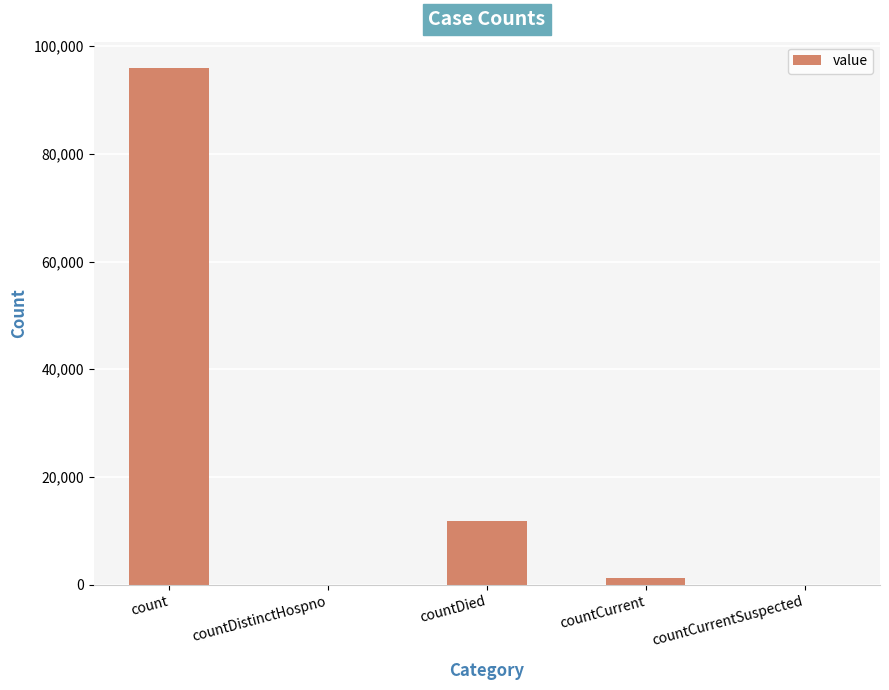

Where is the data nearest to the value 48008?

countDied